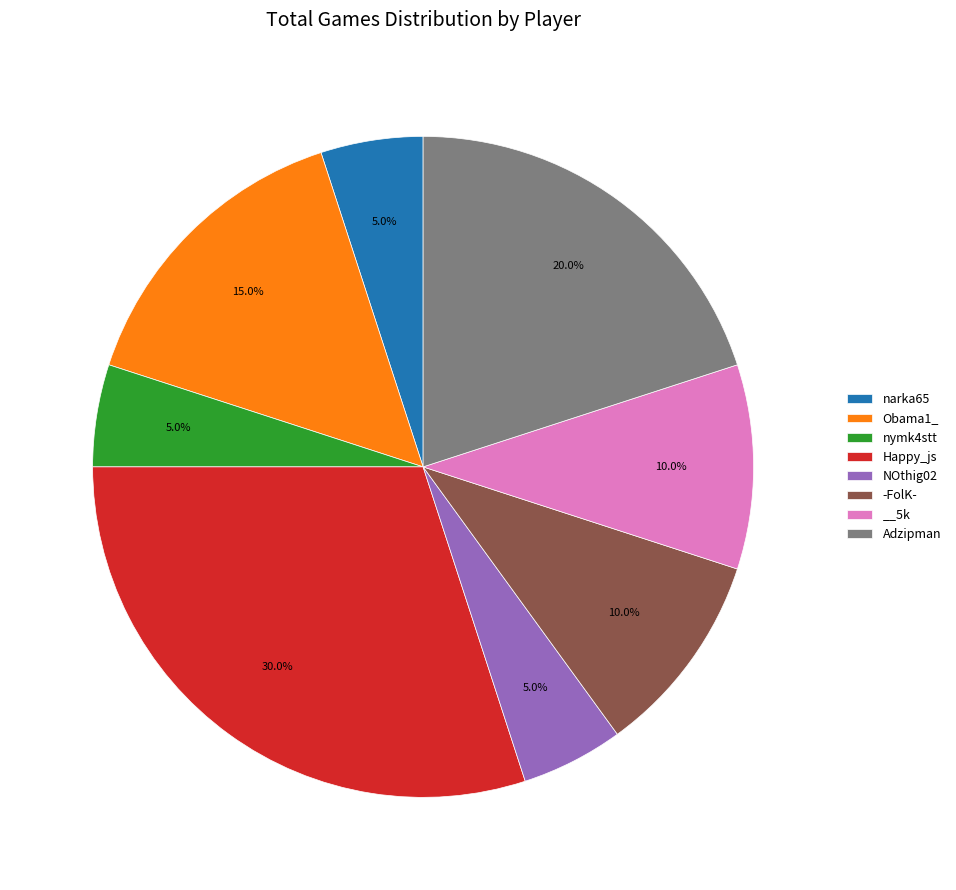

What percentage is the nymk4stt slice, to the nearest percent?

5%